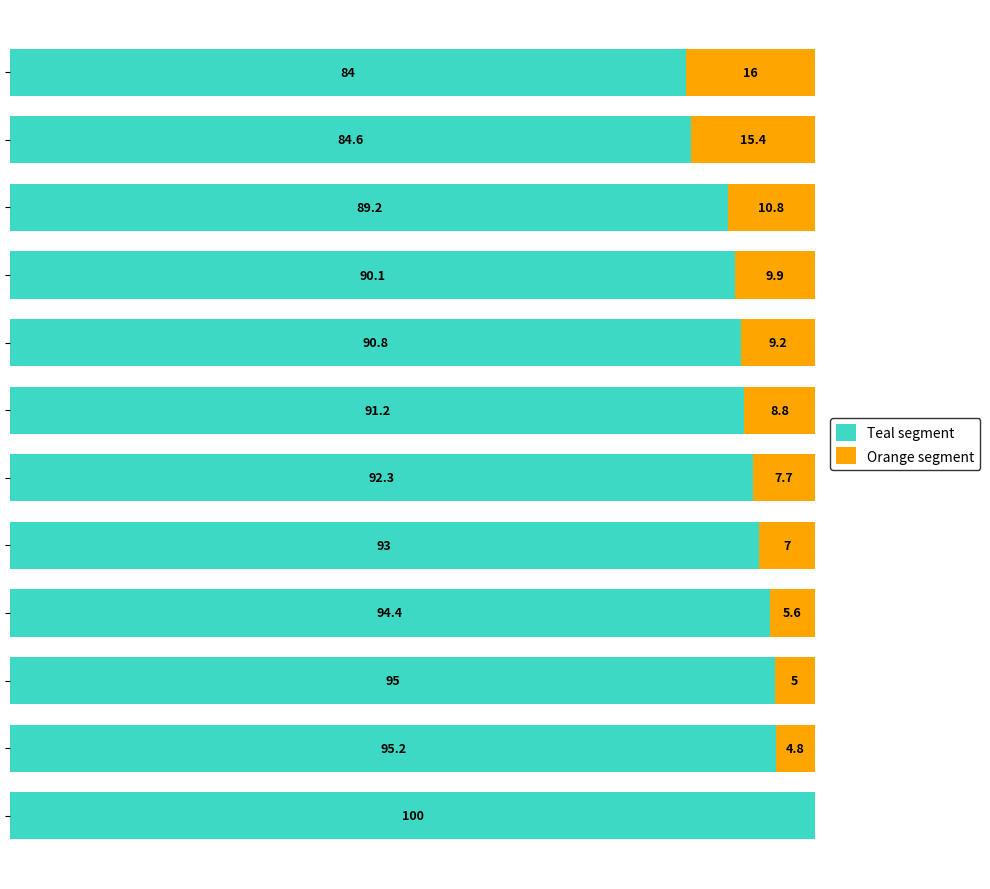

At how many categories does at least one series exceed 19?

12